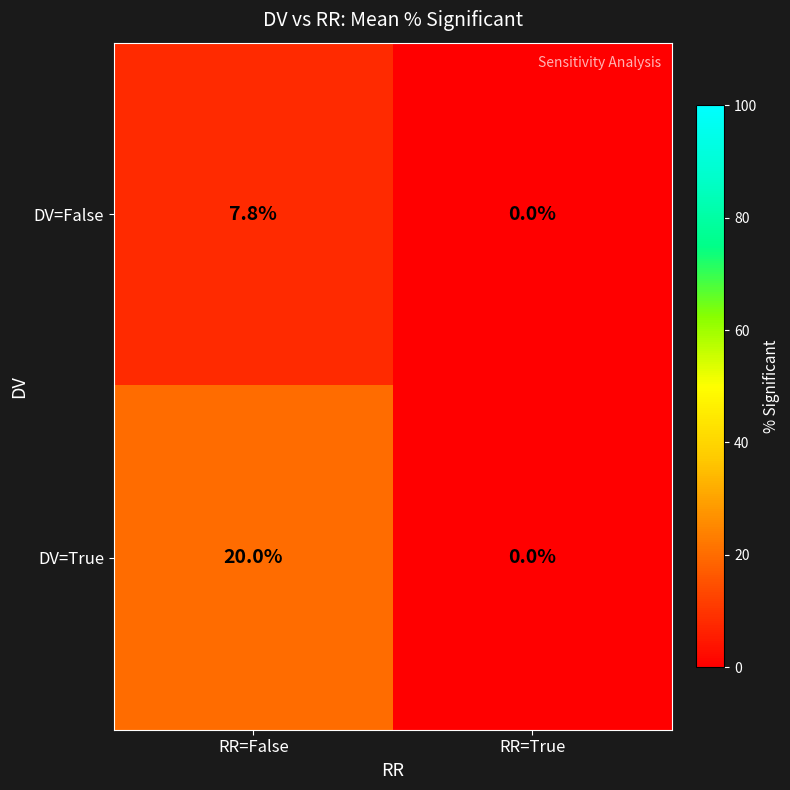

What is the average value of the DV=False series?

3.9